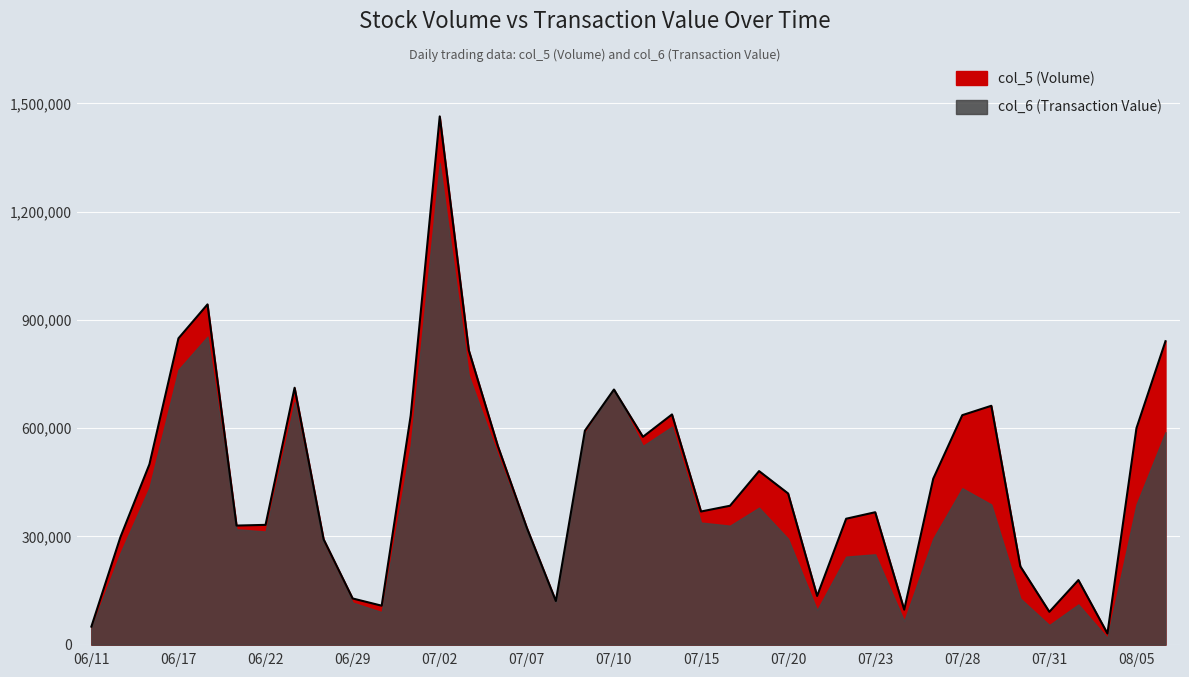

At which label does the data first exceed 419000?

109/06/16